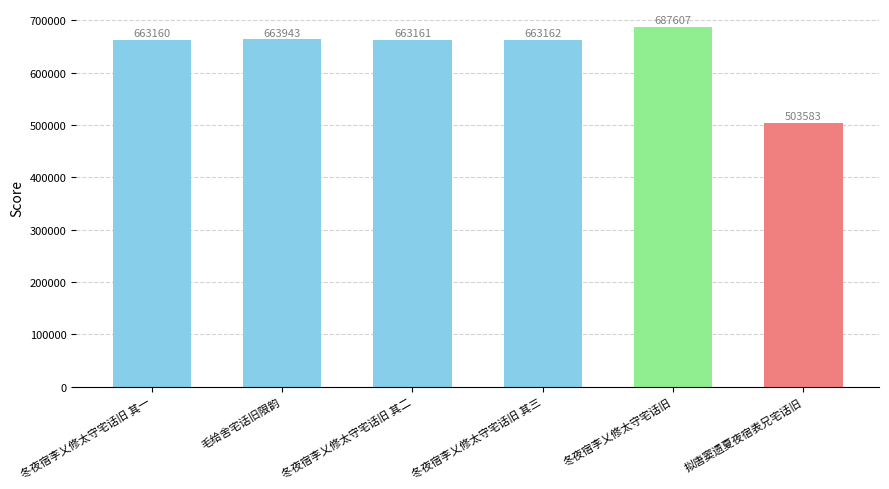

List the labels in order of value, largest first.

冬夜宿李乂修太守宅话旧, 毛给舍宅话旧限韵, 冬夜宿李乂修太守宅话旧 其三, 冬夜宿李乂修太守宅话旧 其二, 冬夜宿李乂修太守宅话旧 其一, 拟唐窦遗夏夜宿表兄宅话旧